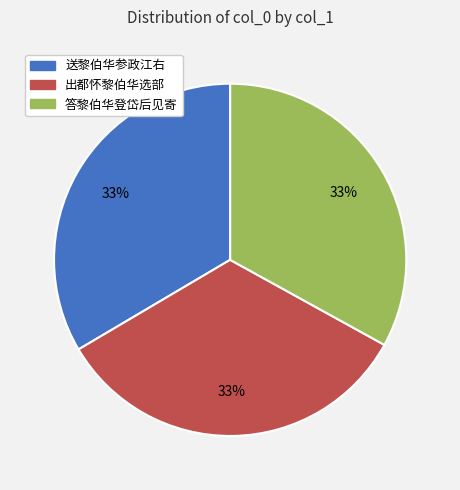

Does 出都怀黎伯华选部 represent more than half of the total?

No